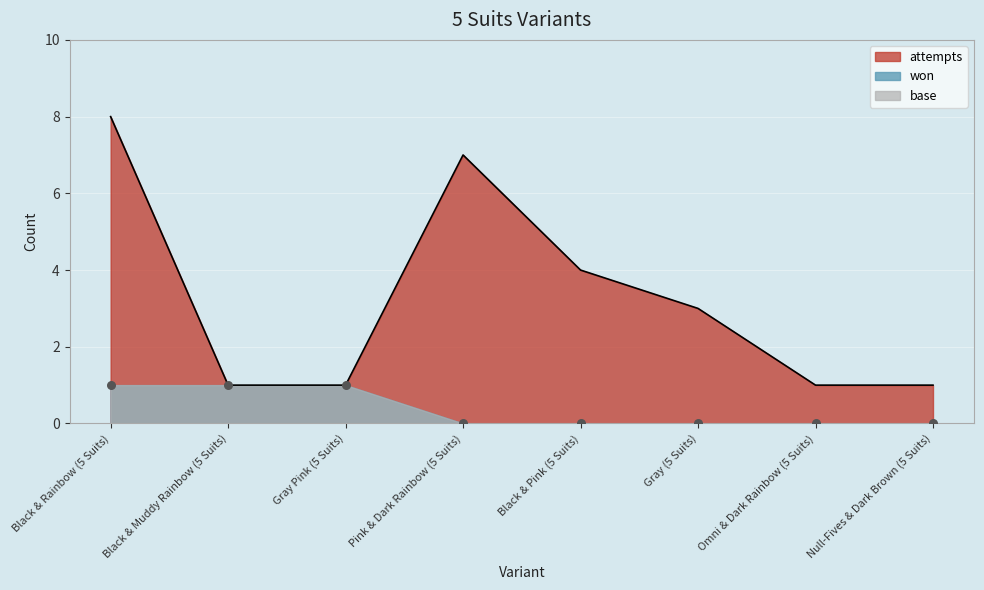

The value of attempts at Black & Pink (5 Suits) is 6. True or false?

False